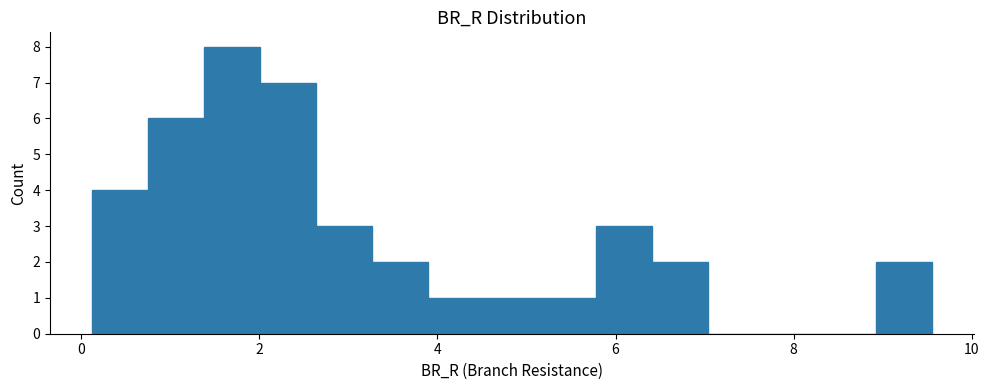

Read against the x-axis, roughly where is the centre of the tallest bar?

1.6